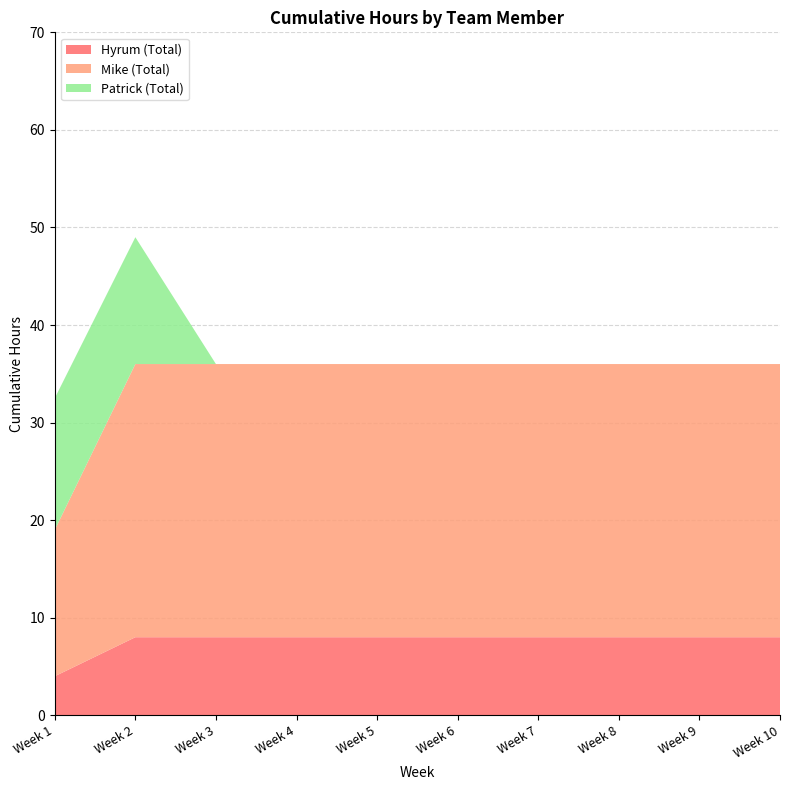

Reading left to right, transcribe all the data shown in this chart.

Hyrum (Total): Week 1=4.0	Week 2=8.0	Week 3=8.0	Week 4=8.0	Week 5=8.0	Week 6=8.0	Week 7=8.0	Week 8=8.0	Week 9=8.0	Week 10=8.0
Mike (Total): Week 1=15.0	Week 2=28.0	Week 3=28.0	Week 4=28.0	Week 5=28.0	Week 6=28.0	Week 7=28.0	Week 8=28.0	Week 9=28.0	Week 10=28.0
Patrick (Total): Week 1=13.5	Week 2=13.0	Week 3=0.0	Week 4=0.0	Week 5=0.0	Week 6=0.0	Week 7=0.0	Week 8=0.0	Week 9=0.0	Week 10=0.0